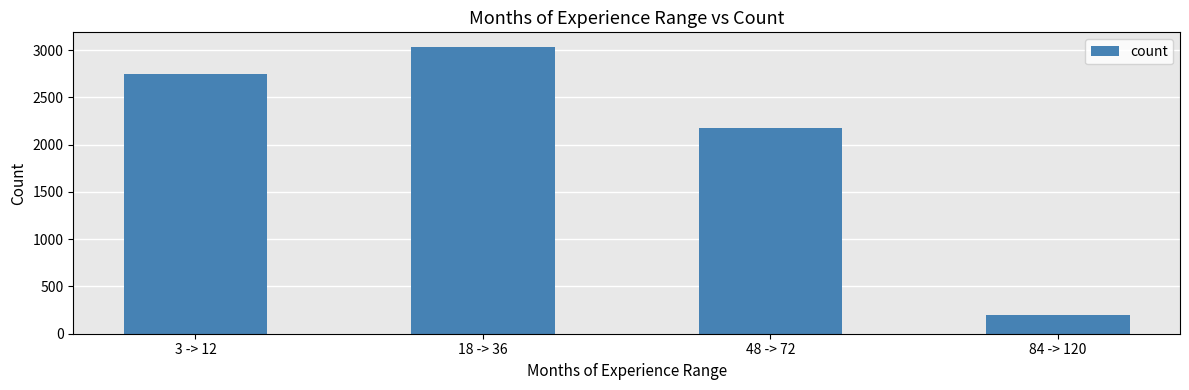

True or false: the data shows 3283.5 at 48 -> 72.

False